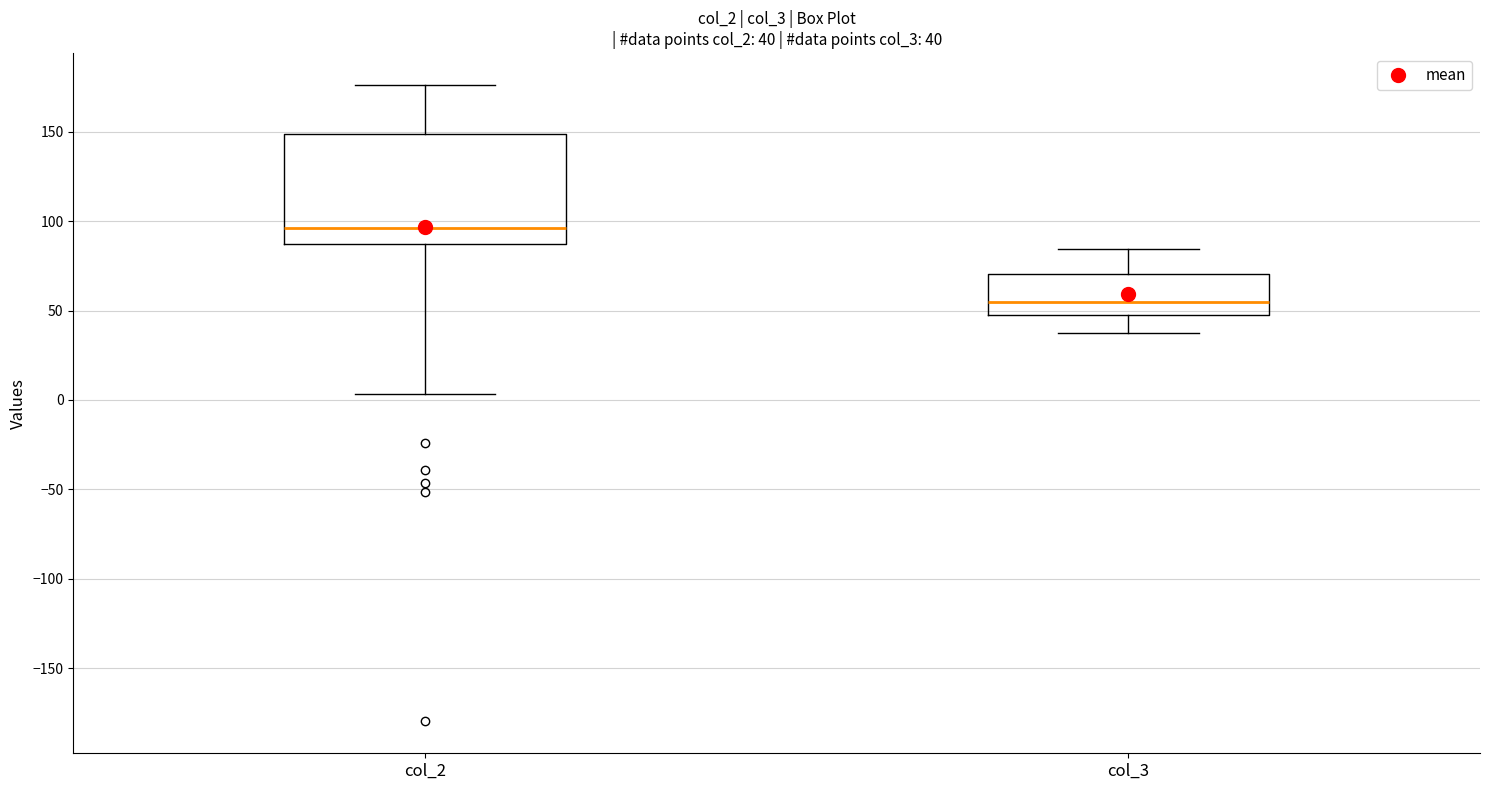

Which box has the highest median line?

col_2